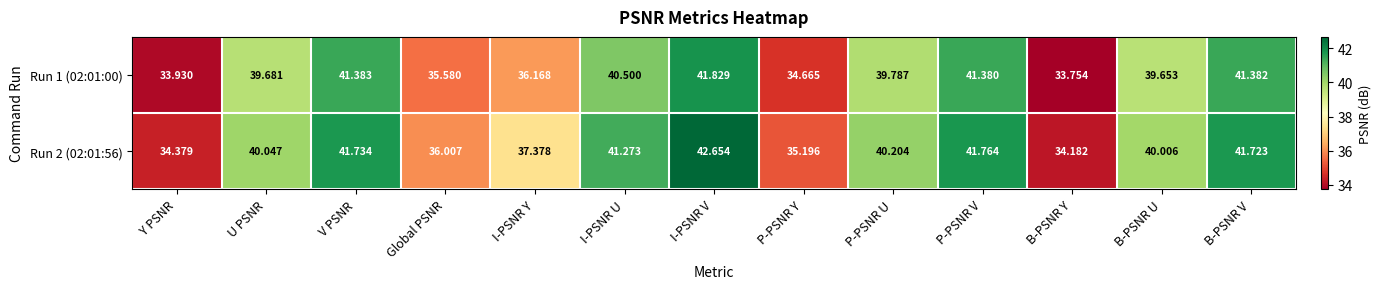

Which series has the largest range (max minus min)?

Run 2 (02:01:56)